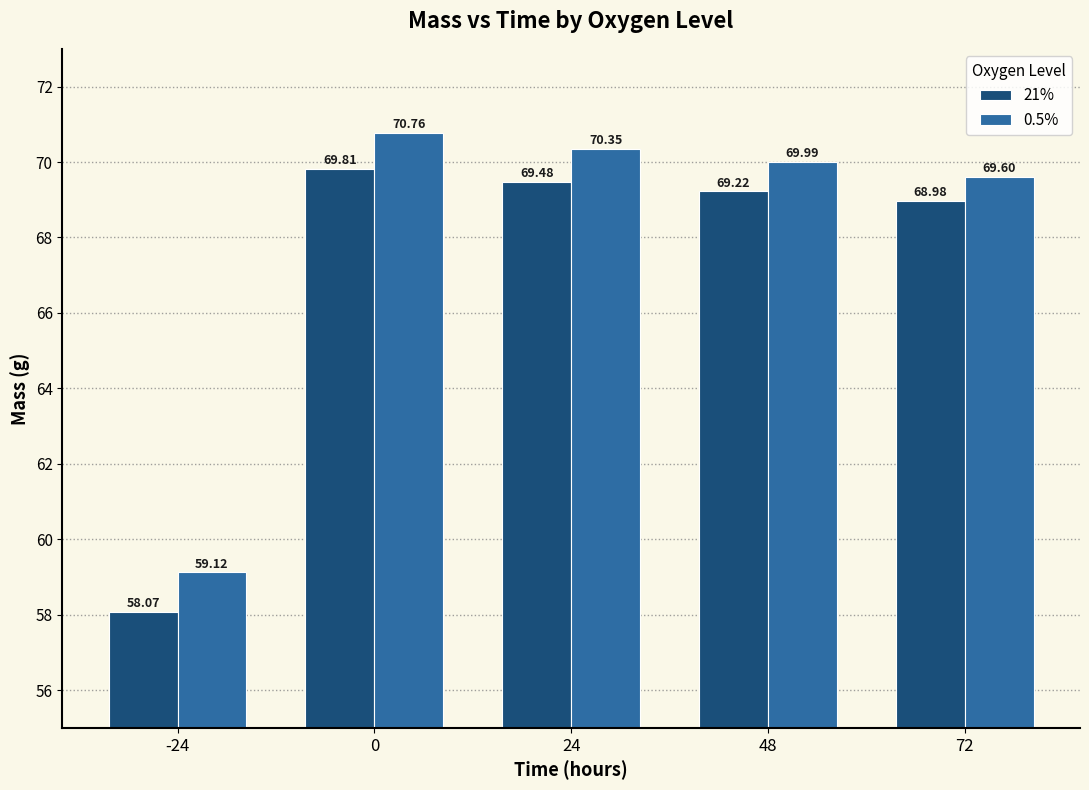

True or false: 0.5% has a value of 102.8 at 72.

False